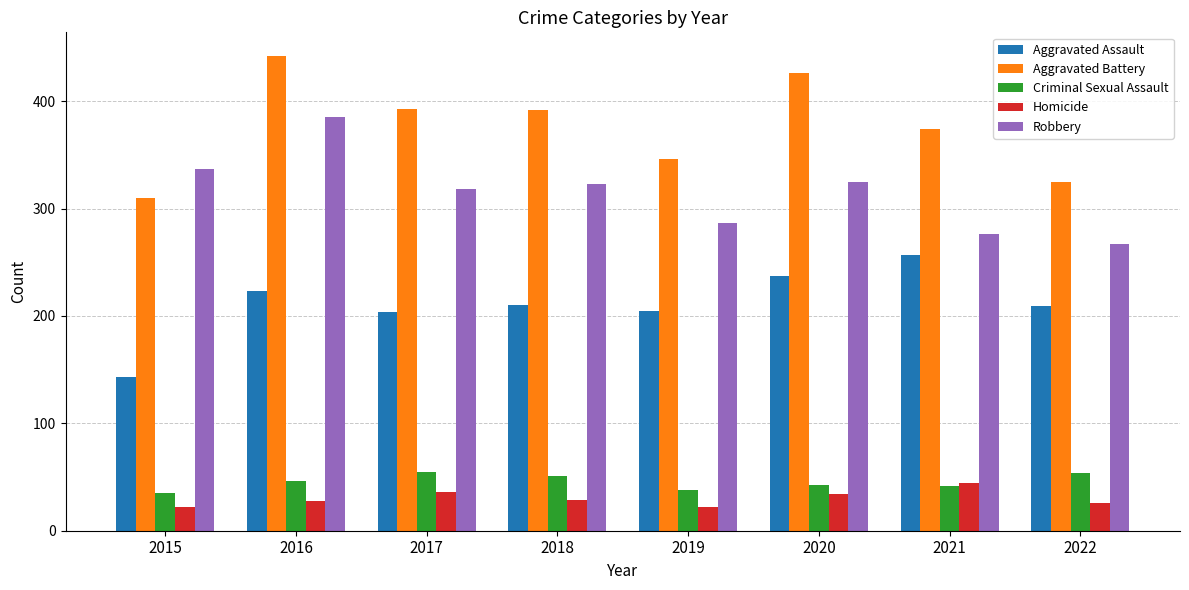

What is the value of the Aggravated Assault bar at the 5th from the left?

205